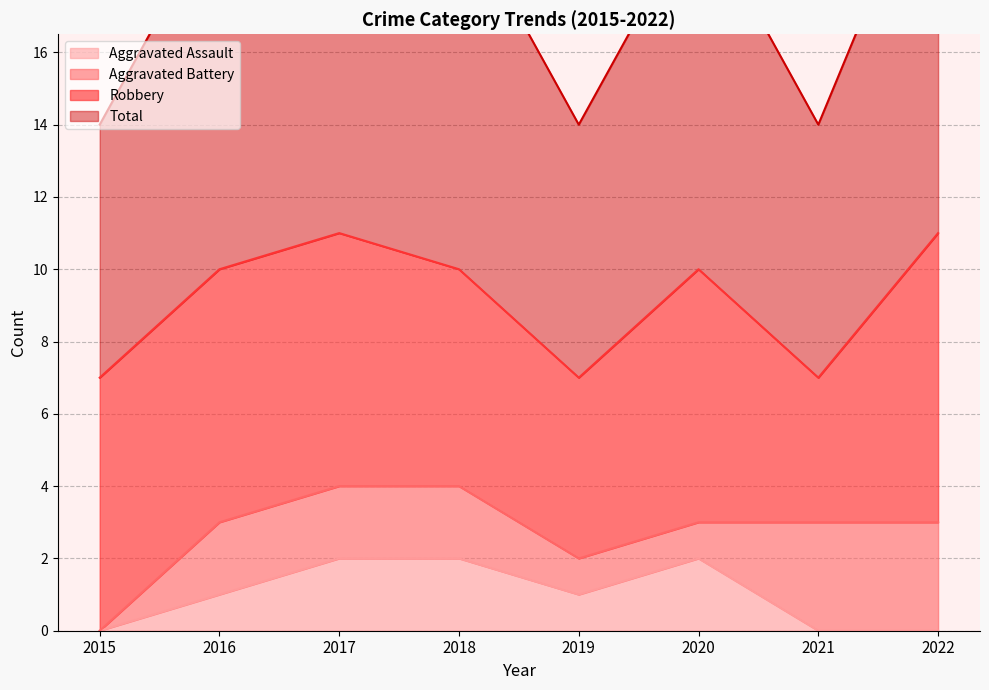

Which category has the lowest value across all series?

2015